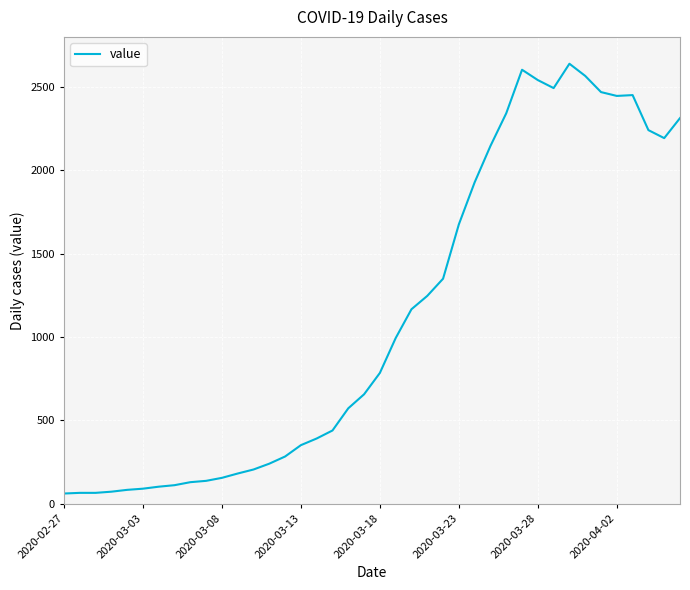

What is the maximum value shown in the chart?

2639